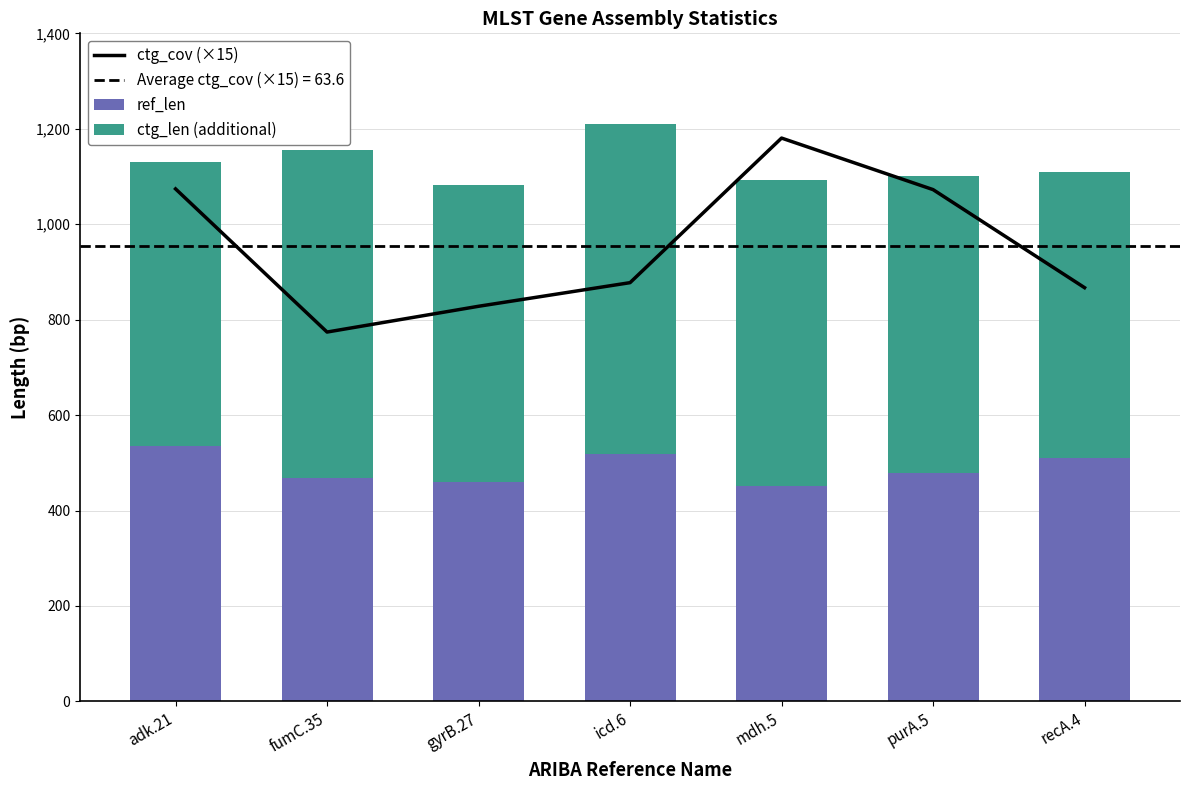

The ref_len series shows 879.7 at adk.21. True or false?

False